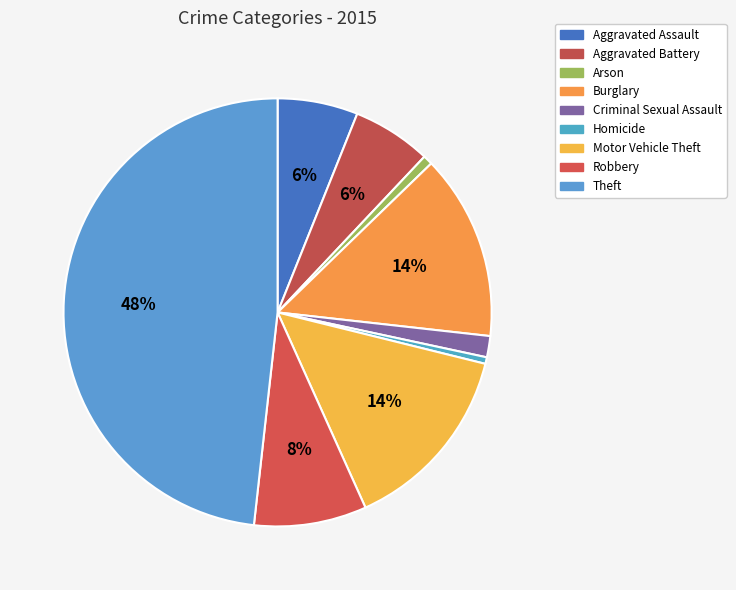

Rank the categories by value from lowest to highest.

Homicide, Arson, Criminal Sexual Assault, Aggravated Battery, Aggravated Assault, Robbery, Burglary, Motor Vehicle Theft, Theft